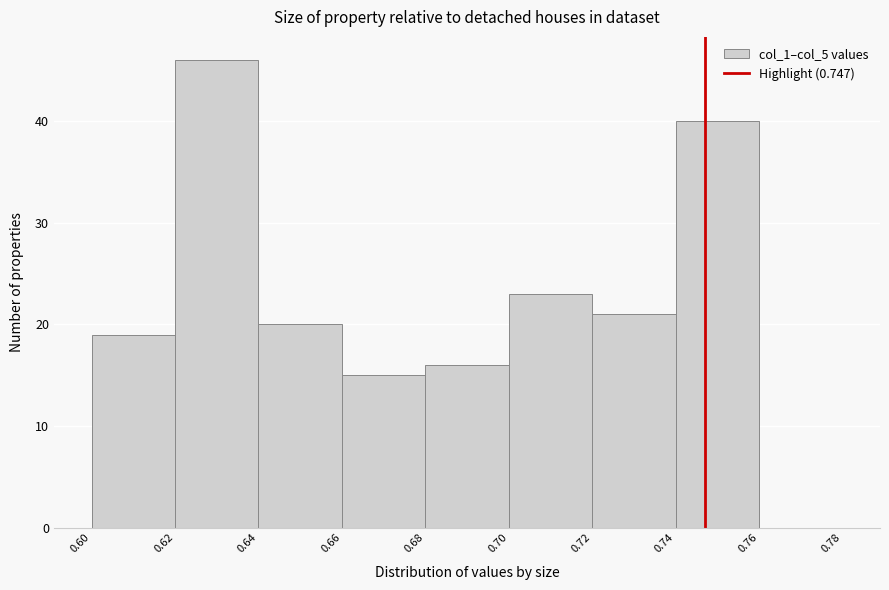

Reading left to right, list every bar in this chart as the range it spans on the x-axis followed by its height. The values are not printed on the chart, so give them approximately, as read against the axis.

0.60 to 0.62: 19
0.62 to 0.64: 46
0.64 to 0.66: 20
0.66 to 0.68: 15
0.68 to 0.70: 16
0.70 to 0.72: 23
0.72 to 0.74: 21
0.74 to 0.76: 40
0.76 to 0.78: 0